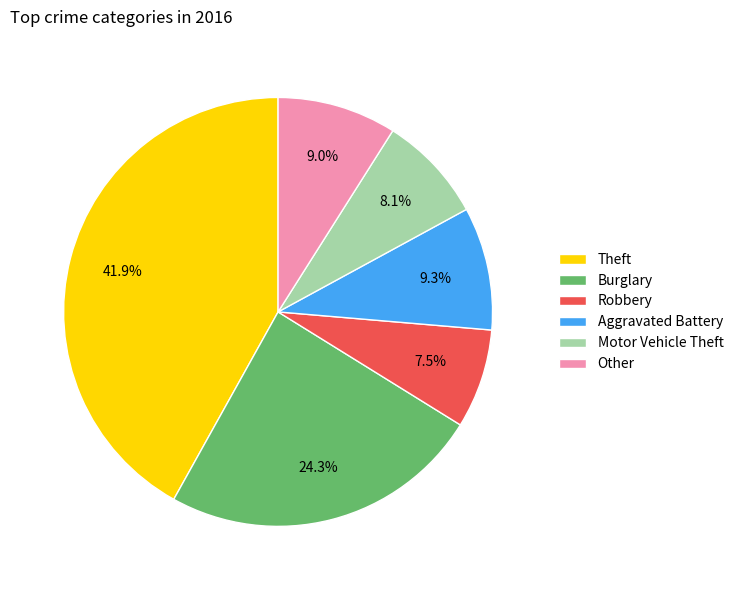

To the nearest percent, what portion does Motor Vehicle Theft represent?

8%